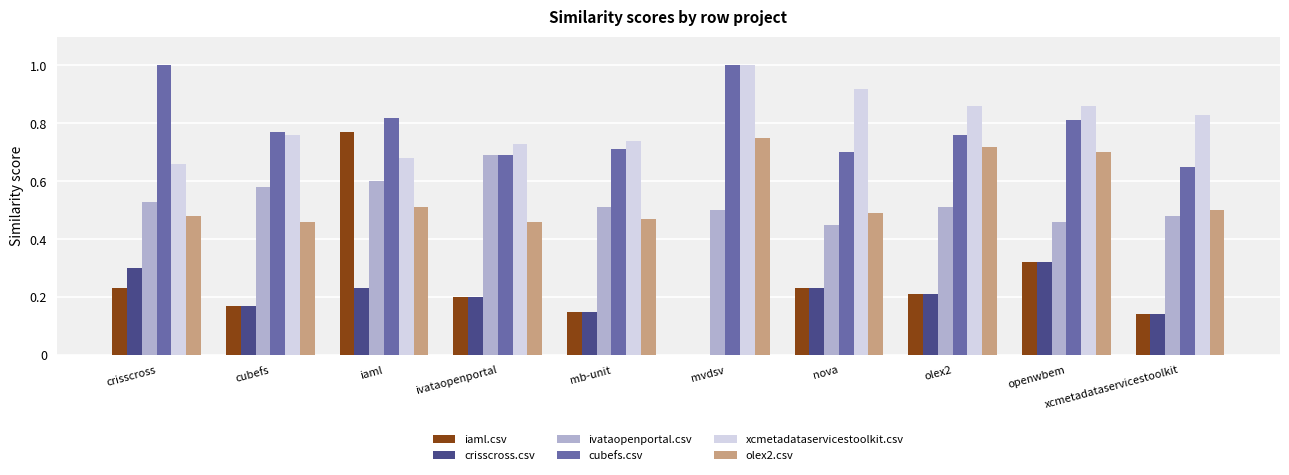

How many distinct data groups are displayed?

6